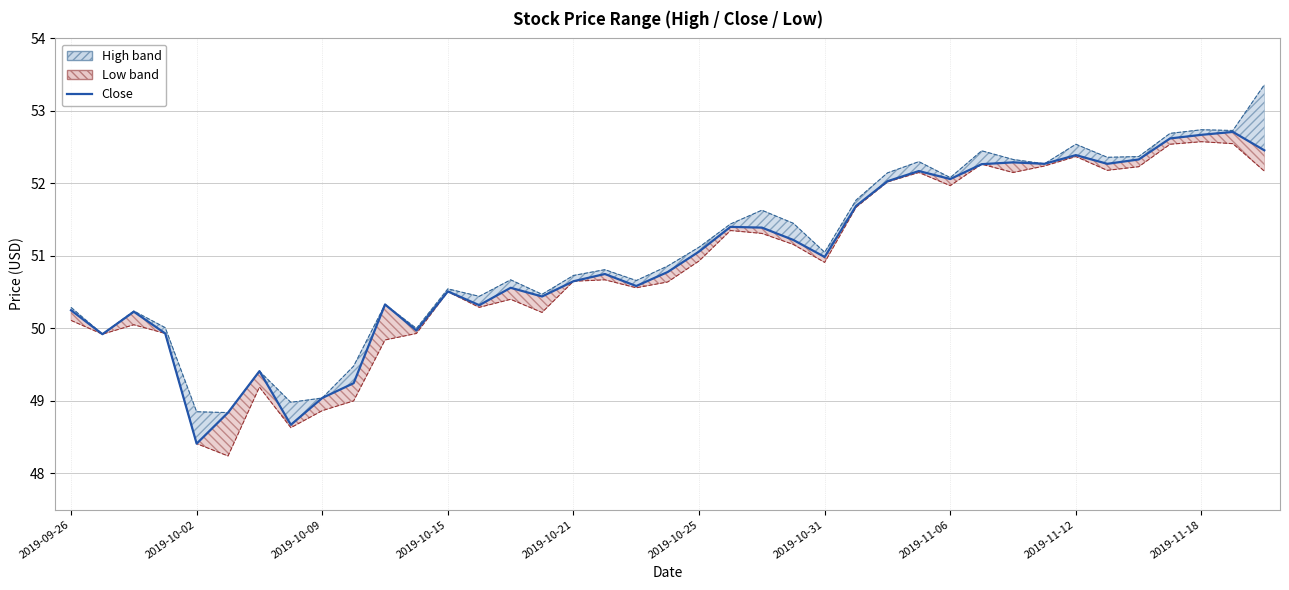

Where does the data first go above 50?

2019-09-26